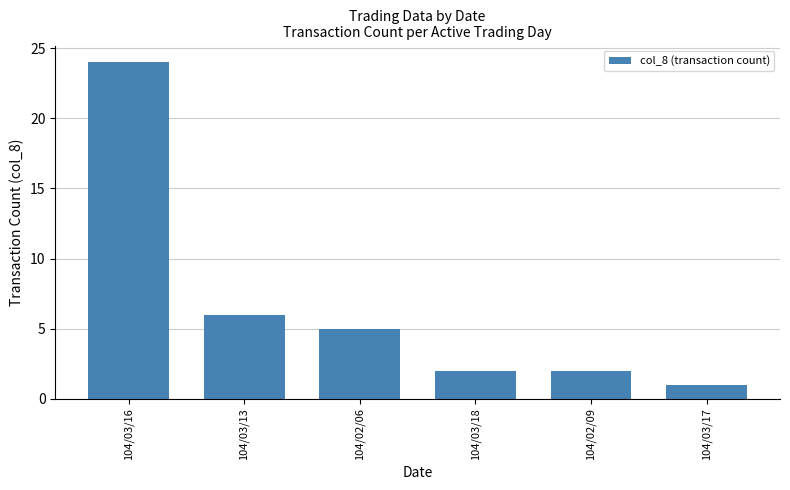

Are the bars horizontal?

No